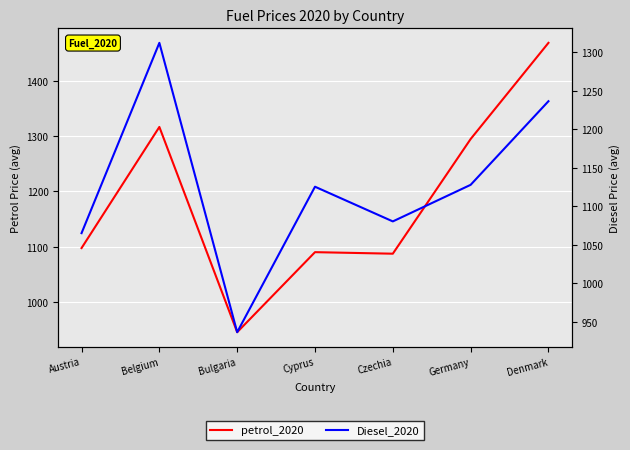

What is the approximate value of petrol_2020 at Czechia?

1087.4